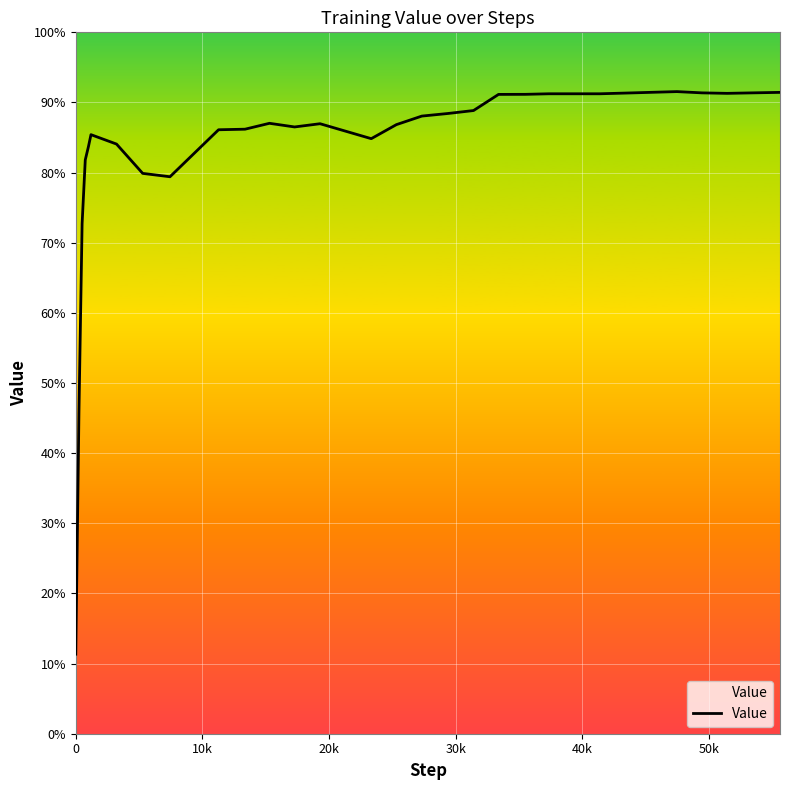

How many points are lower than both their immediate neighbors (excluding endpoints)?

4